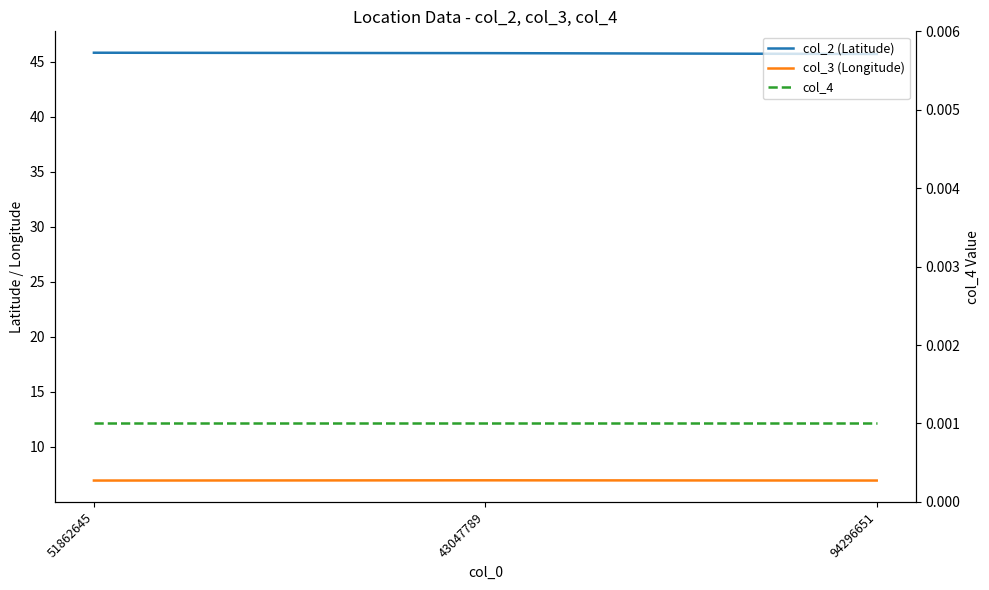

Rank the series by their maximum value, from highest to lowest.

col_2 (Latitude), col_3 (Longitude), col_4